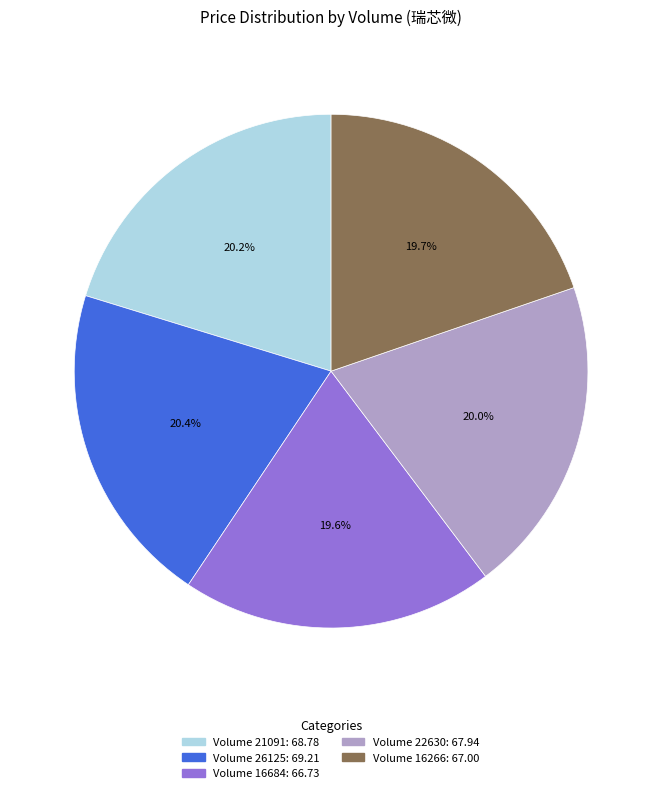

What is the ratio of the value at Volume 16684: 66.73 to the value at Volume 26125: 69.21?

1.0